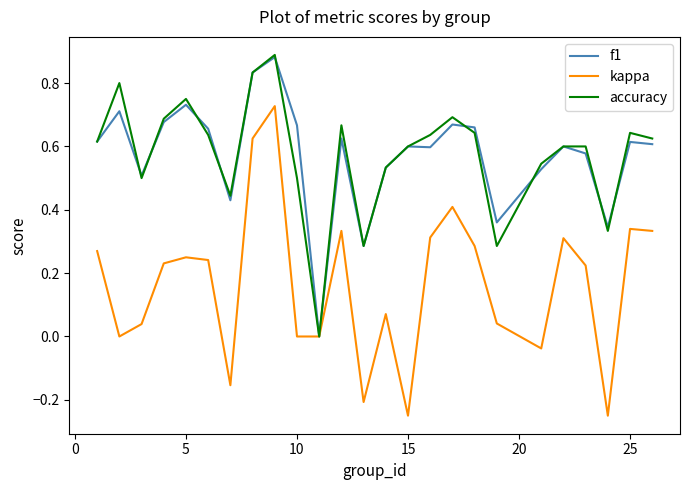

What is the average value of the f1 series?

0.6